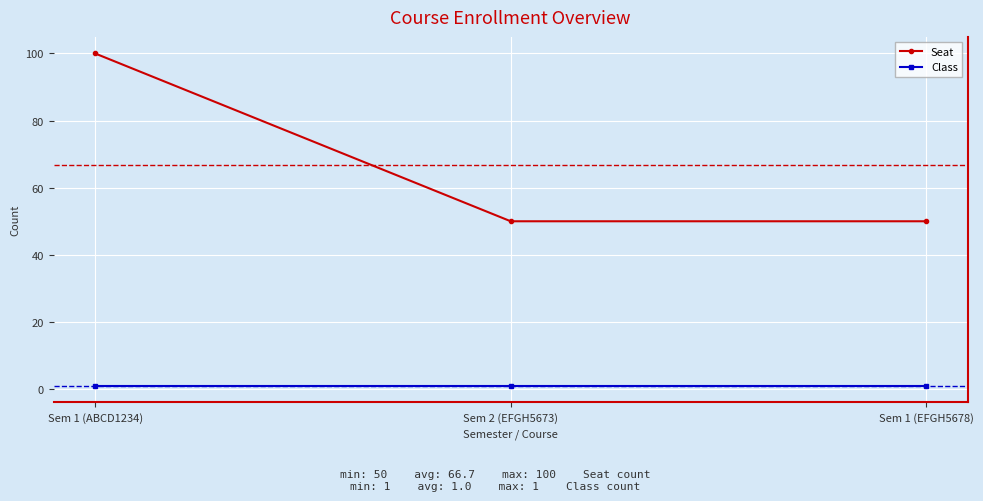

How many Seat values are between 50 and 100?

3